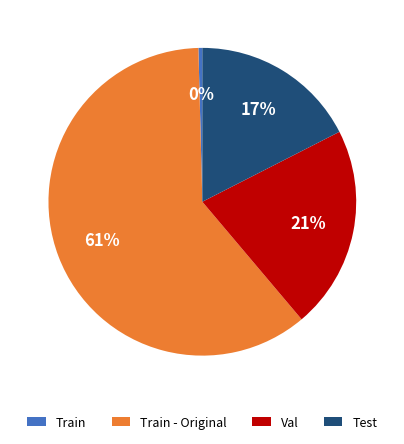

Which category has the biggest portion of the pie?

Train - Original